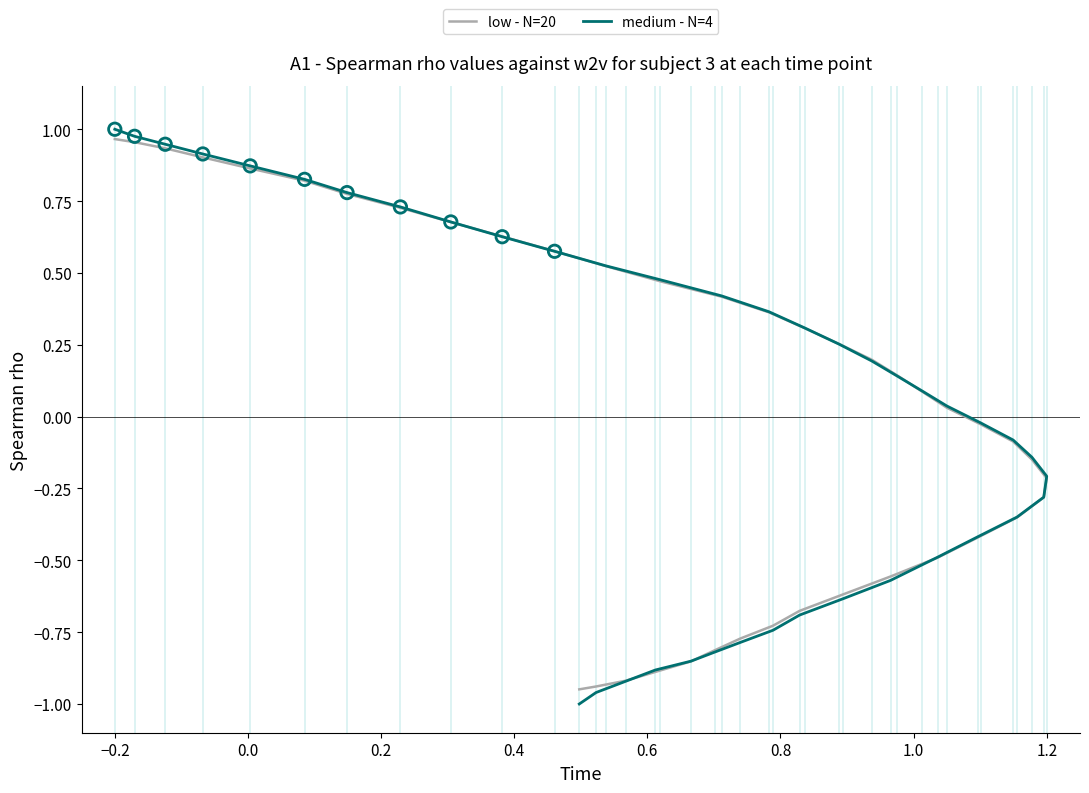

What are all the series names shown in the legend?

low - N=20, medium - N=4